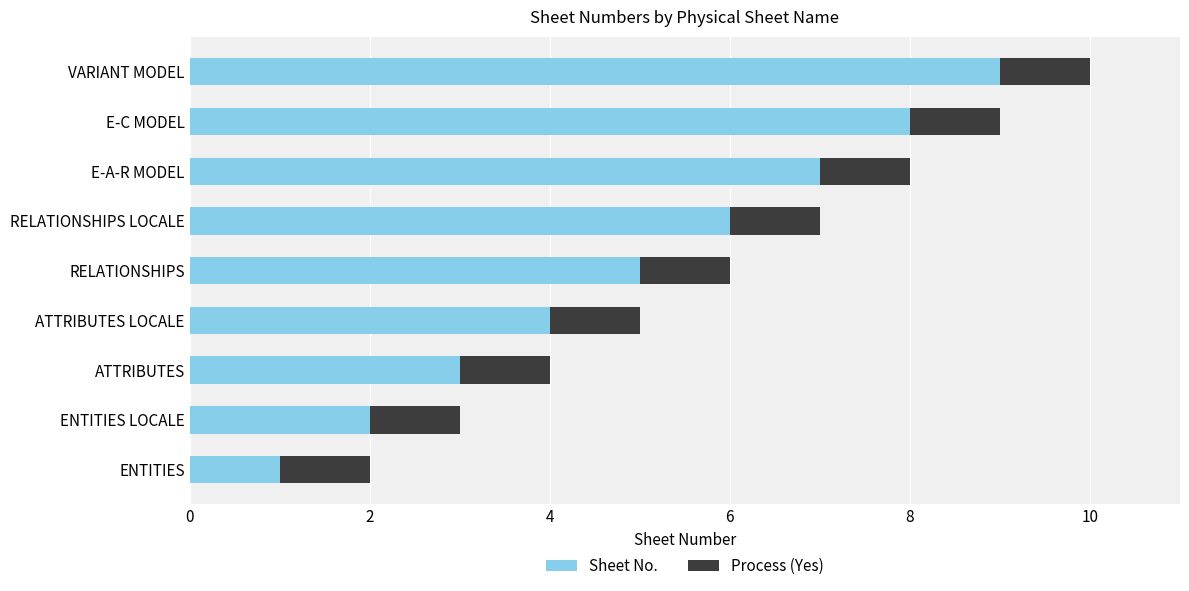

Which category has the highest value in the Sheet No. series?

VARIANT MODEL